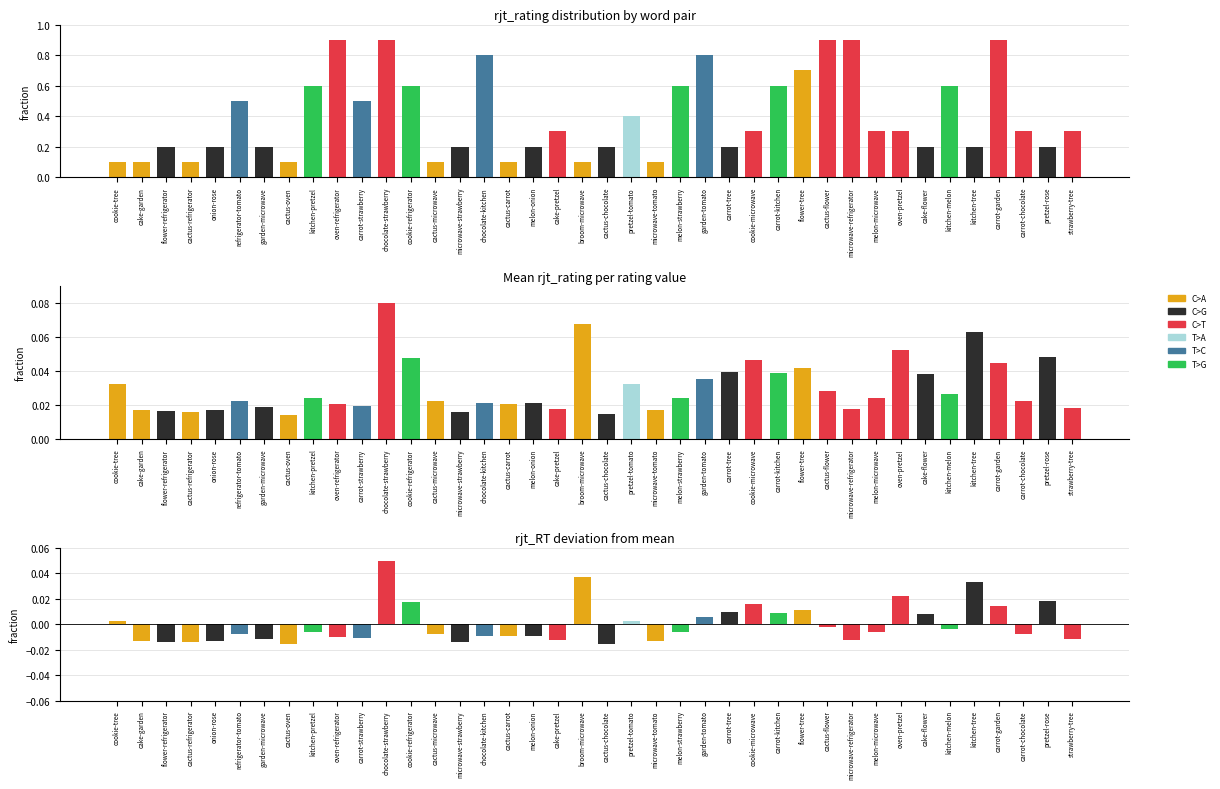

Is it true that the value at cake-flower is 0.0?

False